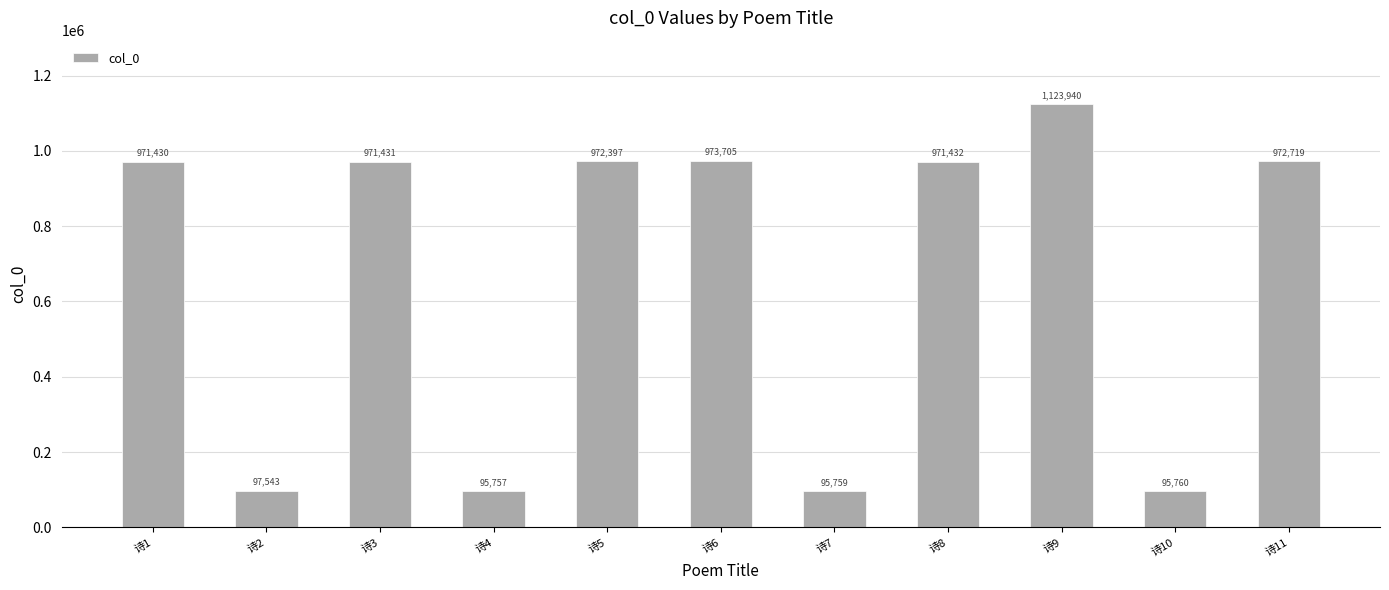

What is the average value?

667443